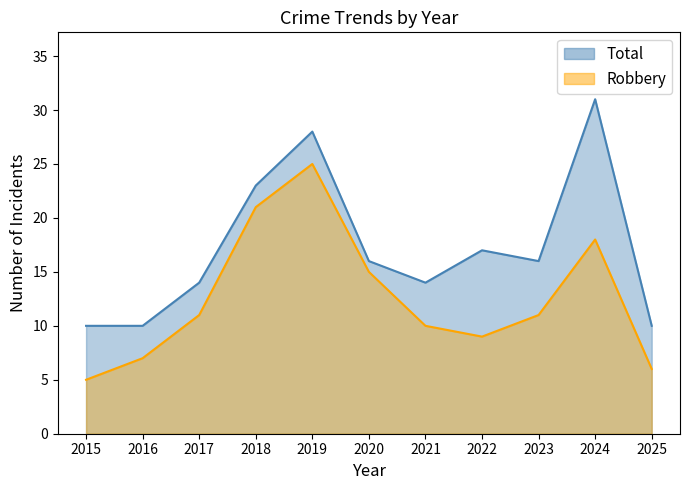

Which has a higher value, 2015 or 2022?

2022